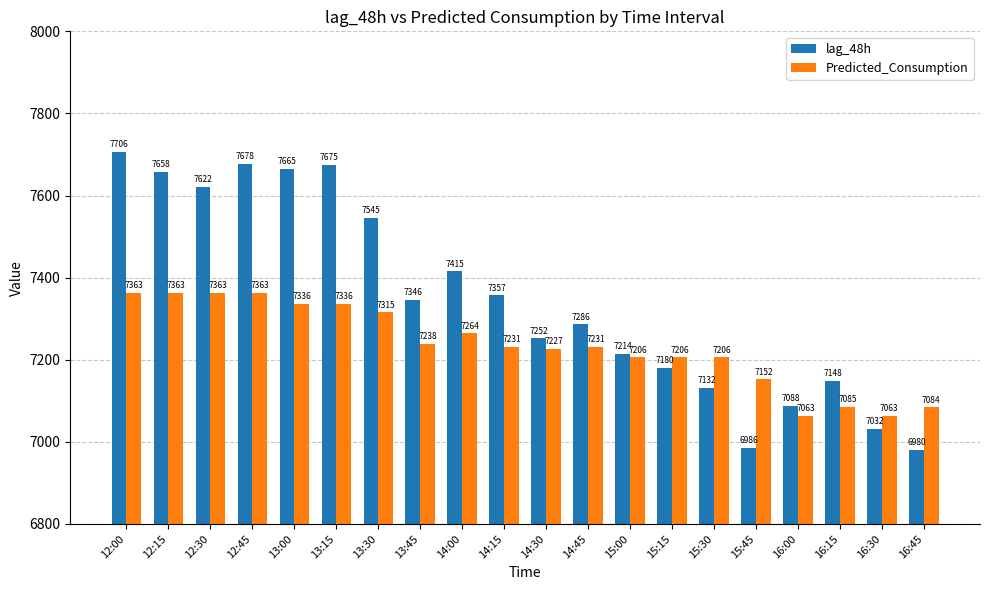

What position from the right is 16:15?

3